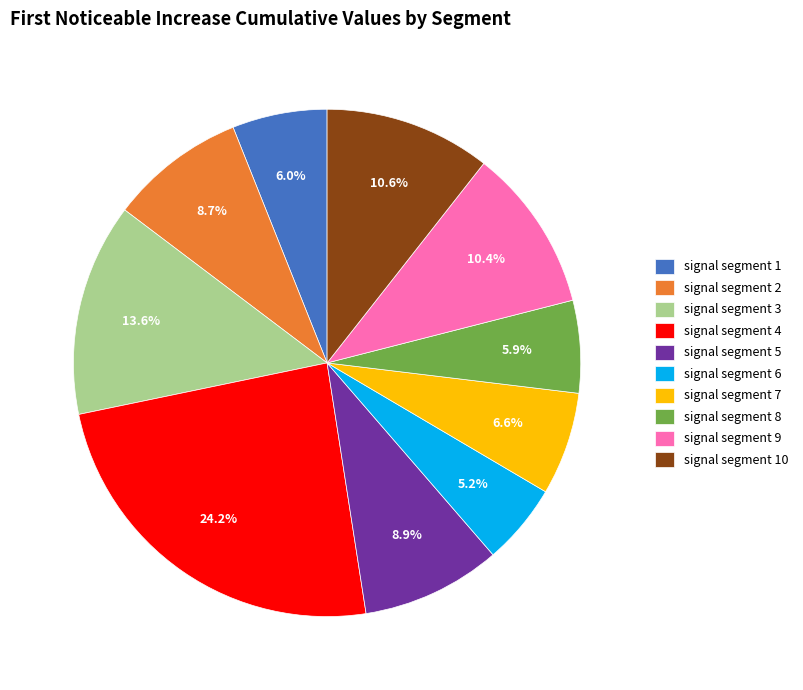

Is there any slice that represents more than half of the pie?

No